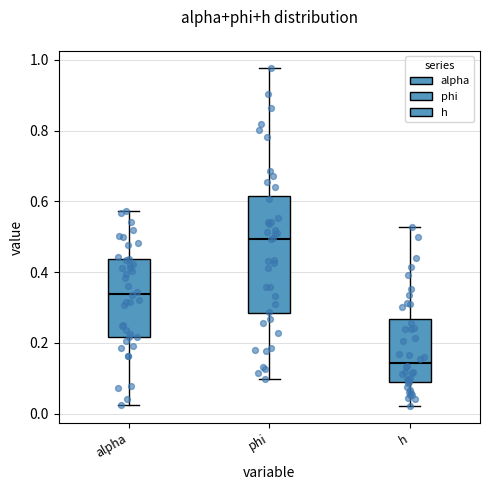

Comparing the boxes themselves (not the whiskers), which one is the tallest?

phi